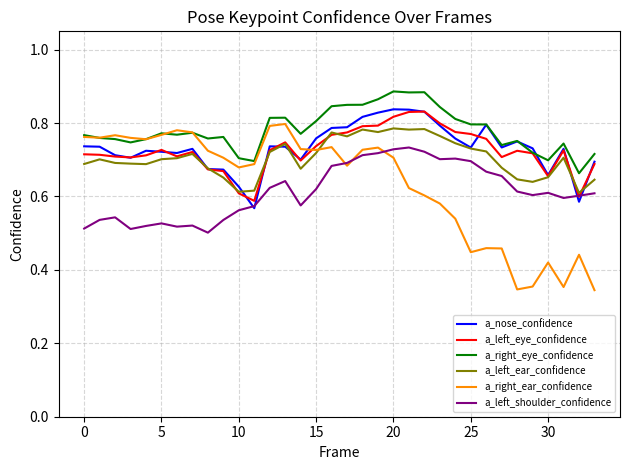

Count the number of categories in the chart.

34